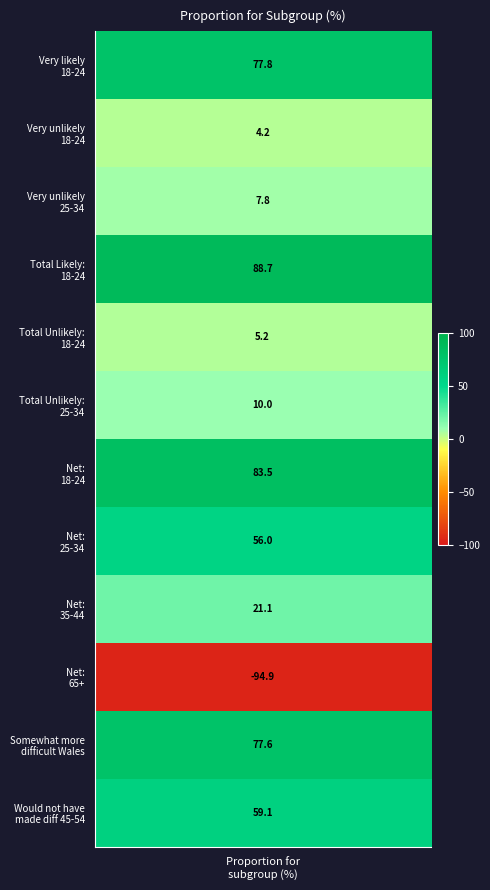

What value does the data have at 3?

88.7